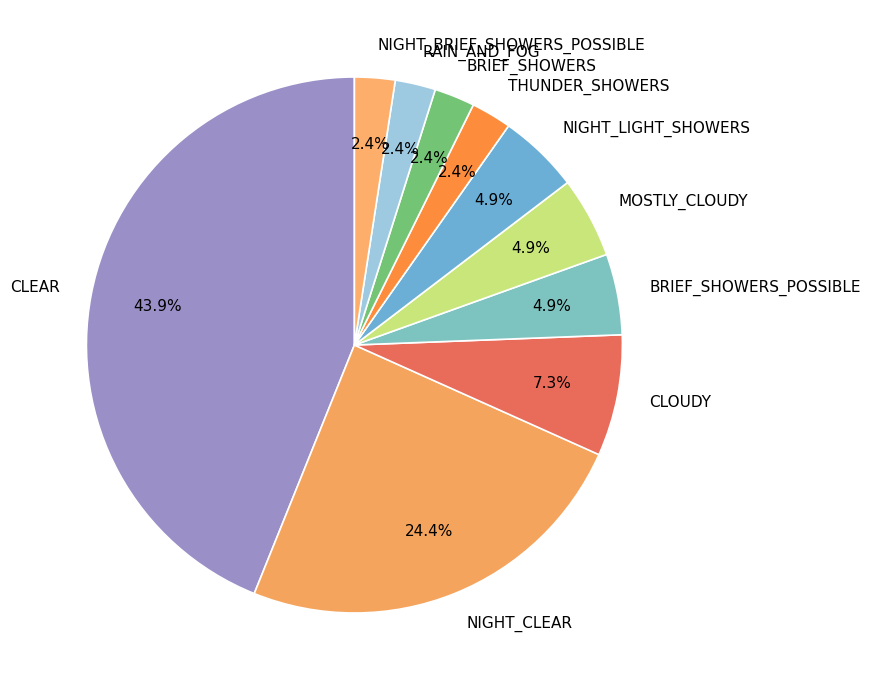

What percentage is the NIGHT_LIGHT_SHOWERS slice, to the nearest percent?

5%